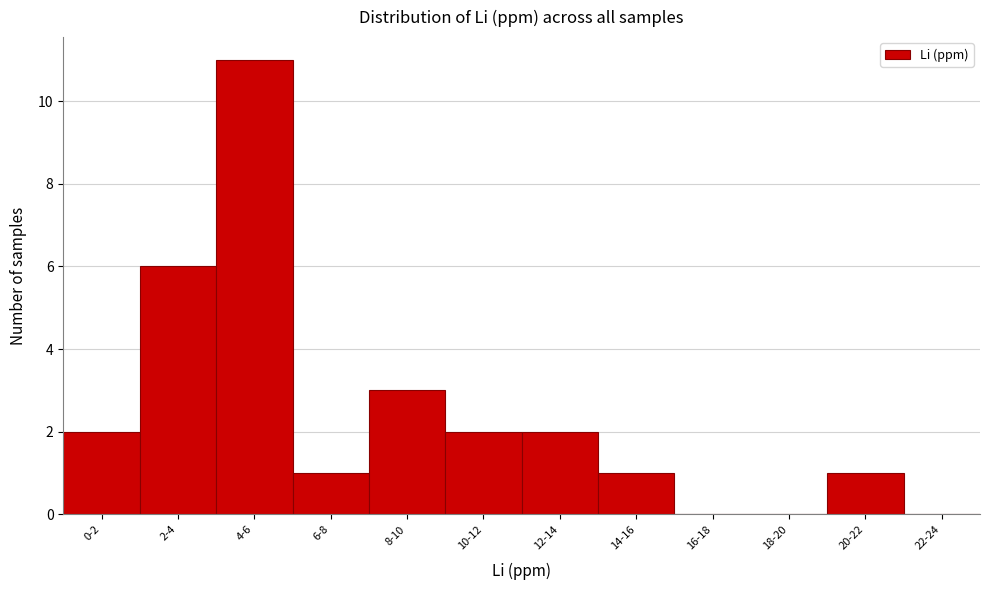

Reading right to left, transcribe all the data shown in this chart.

22-24=0	20-22=1	18-20=0	16-18=0	14-16=1	12-14=2	10-12=2	8-10=3	6-8=1	4-6=11	2-4=6	0-2=2